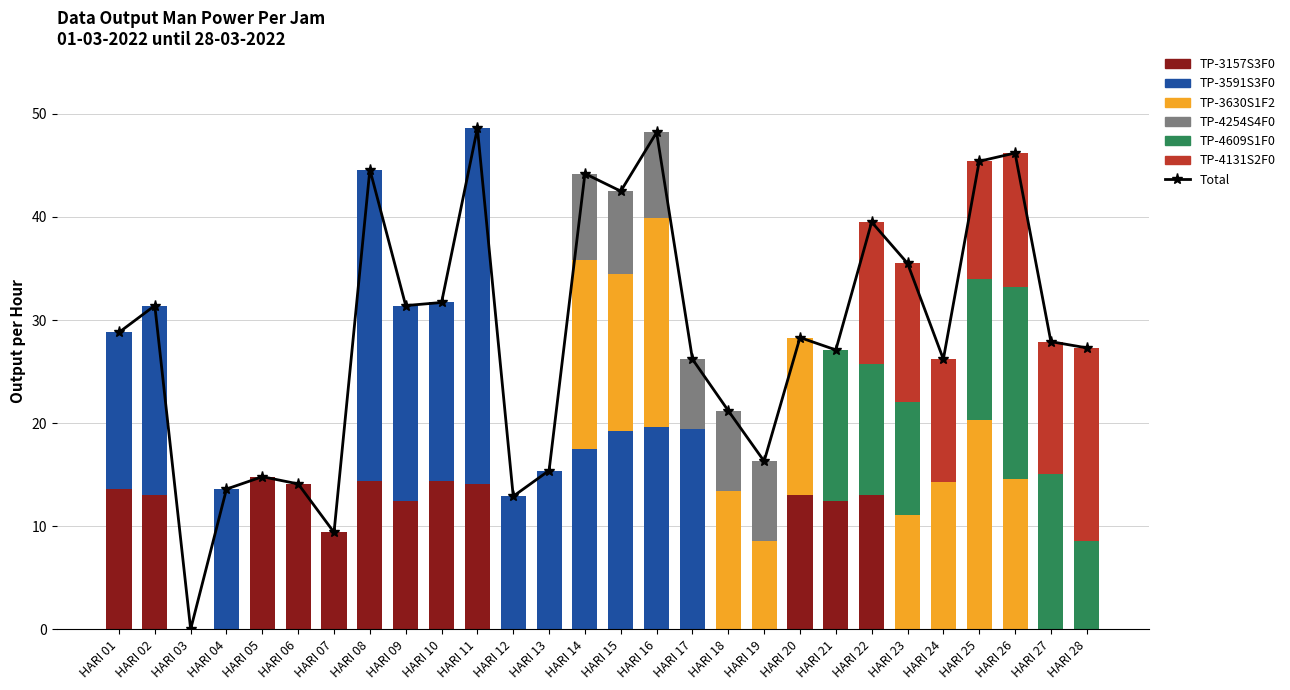

How many groups of bars are there?

28